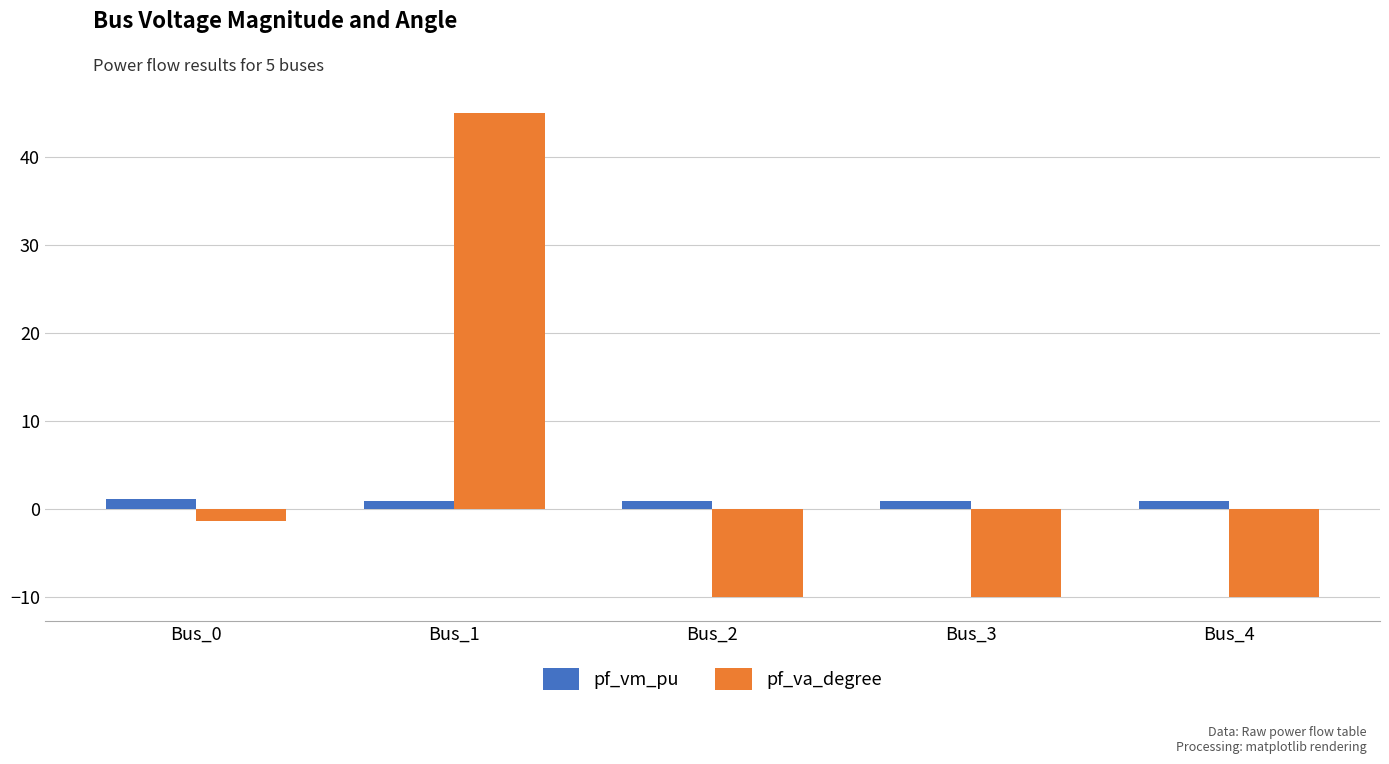

At which label is pf_va_degree closest to 17?

Bus_0